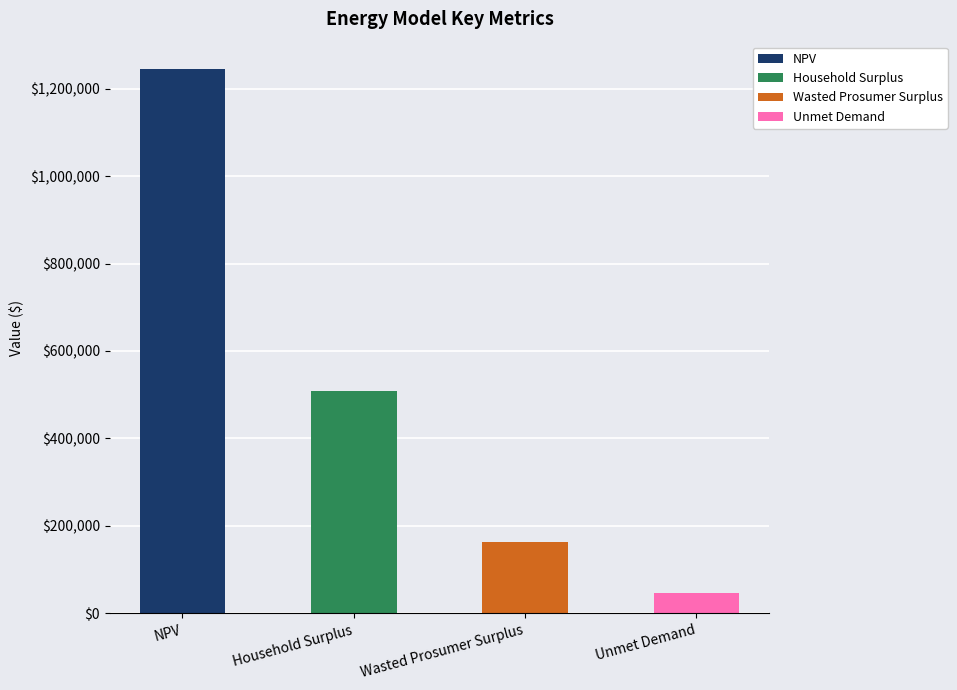

How many data points are less than 509461?

2